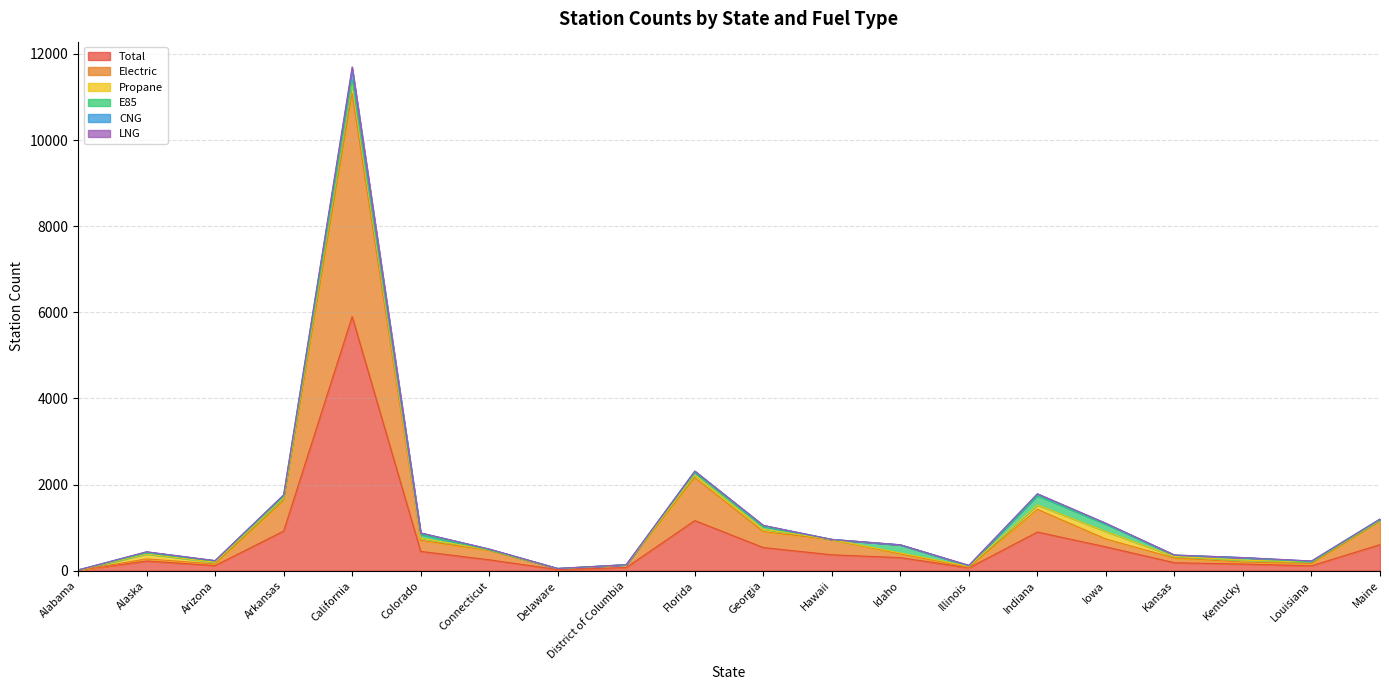

Which category has the highest value in the Total series?

California